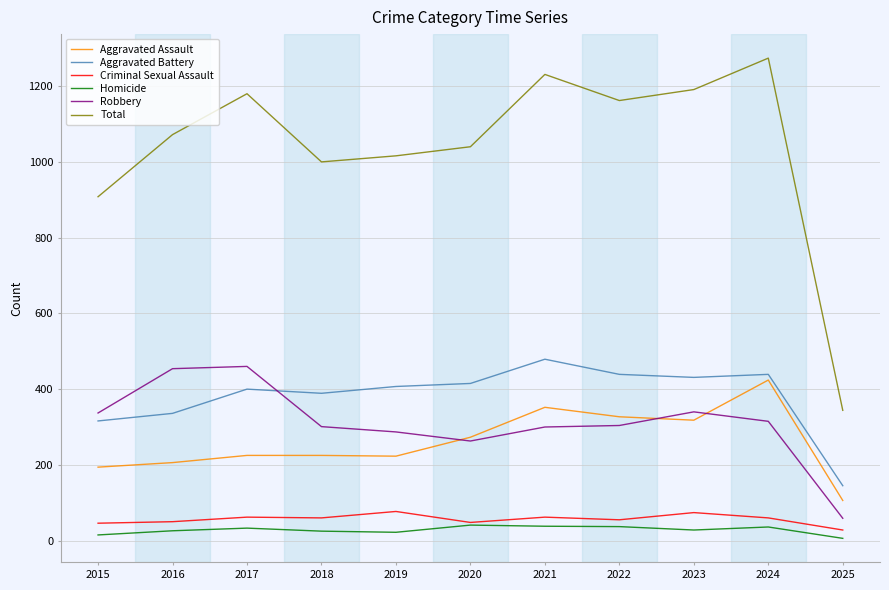

Which series has the largest range (max minus min)?

Total